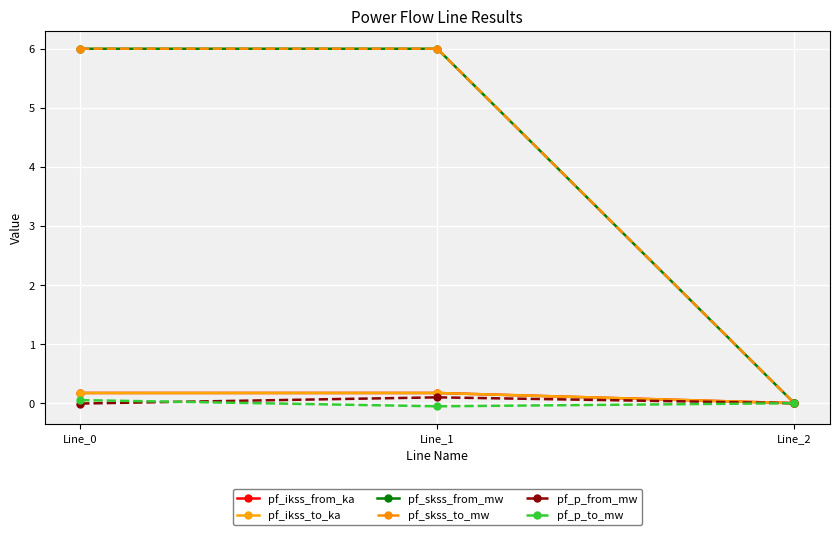

Does the chart have visible grid lines?

Yes